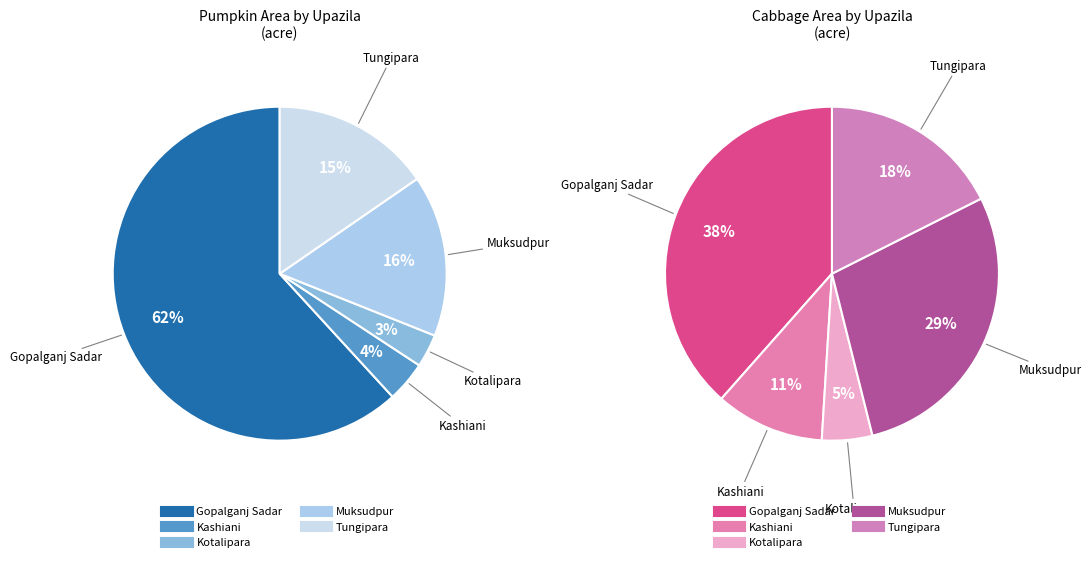

How many slices are in this pie chart?

5